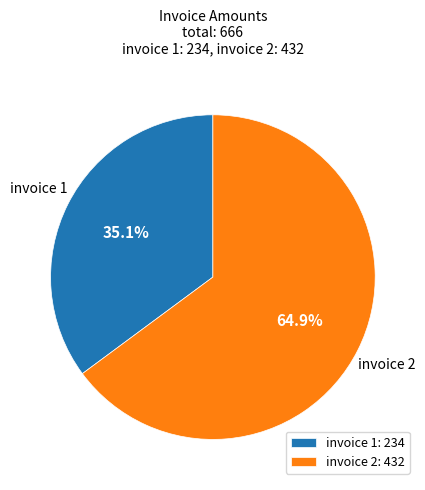

Rank the categories by value from highest to lowest.

invoice 2: 432, invoice 1: 234